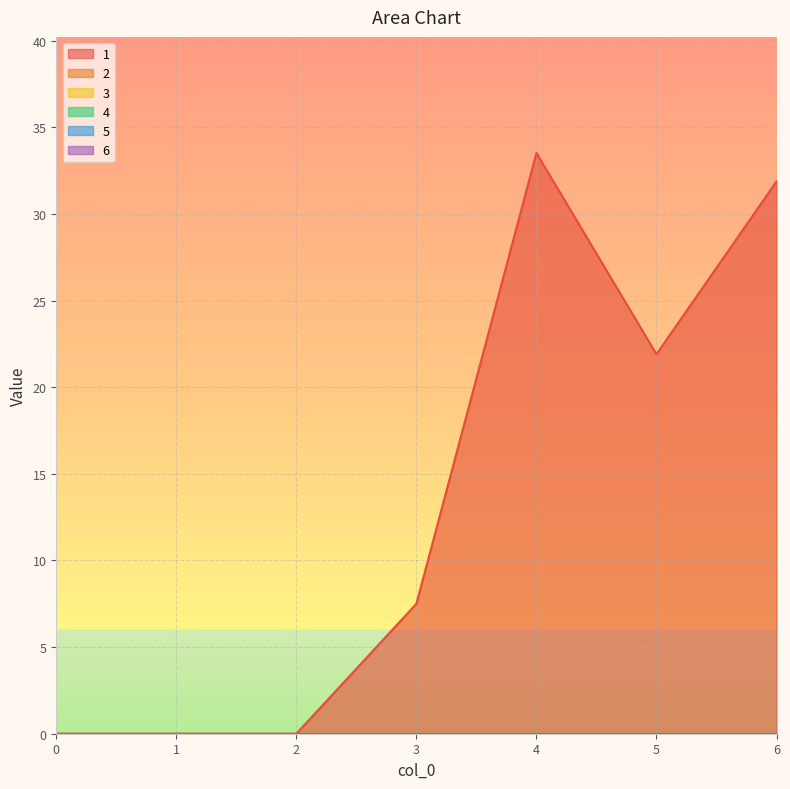

What is the total value across all series at 5?

21.9